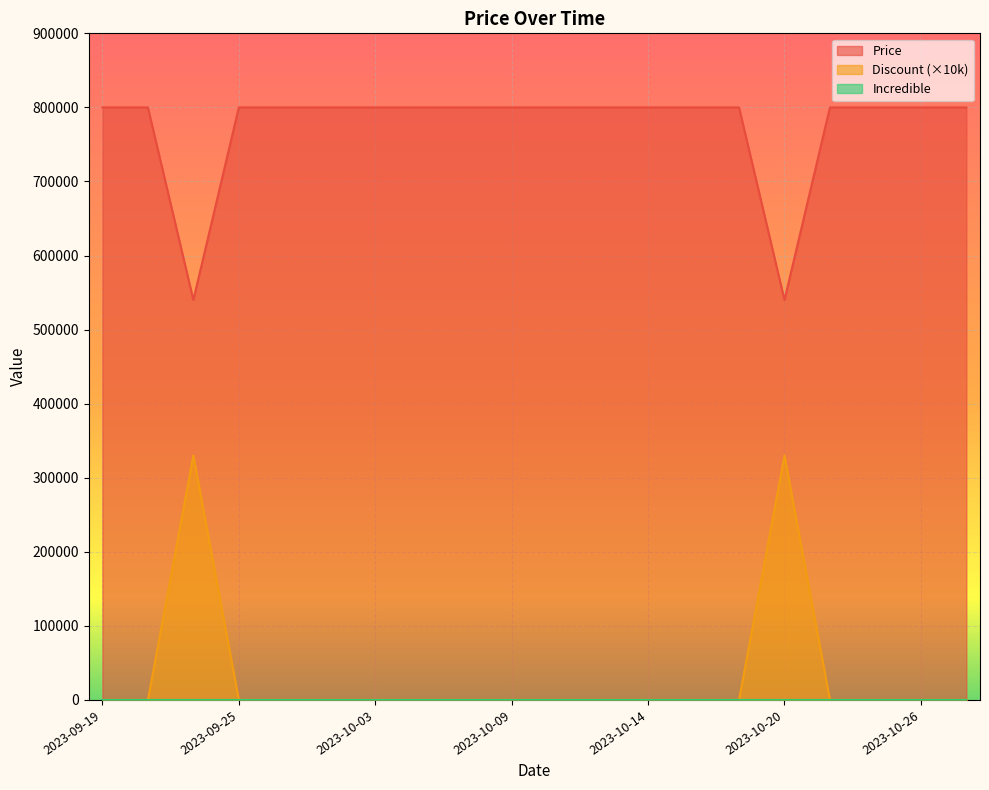

The Discount series shows 0 at 2023-09-20. True or false?

True